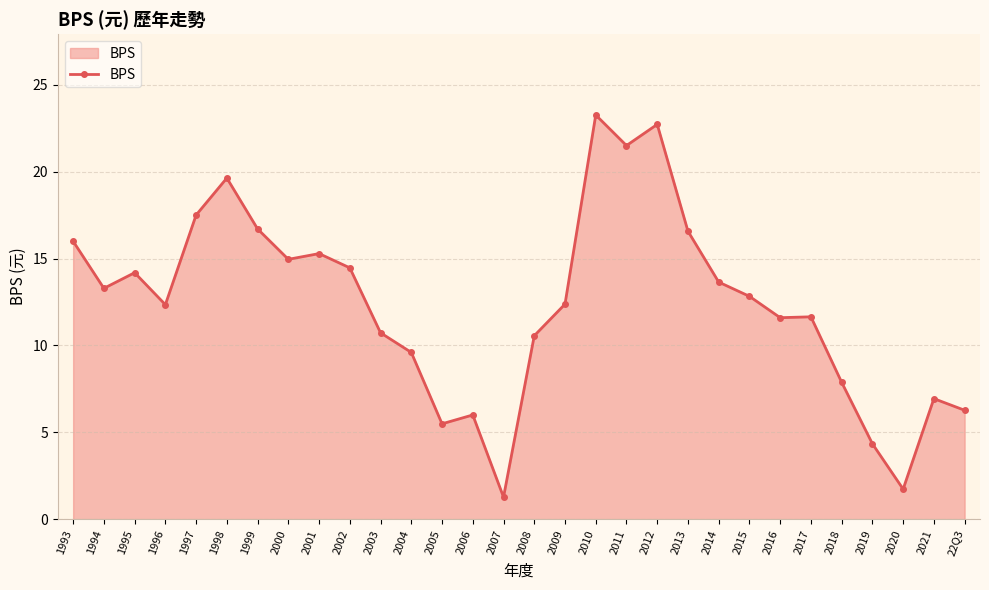

What is the minimum value shown in the chart?

1.3